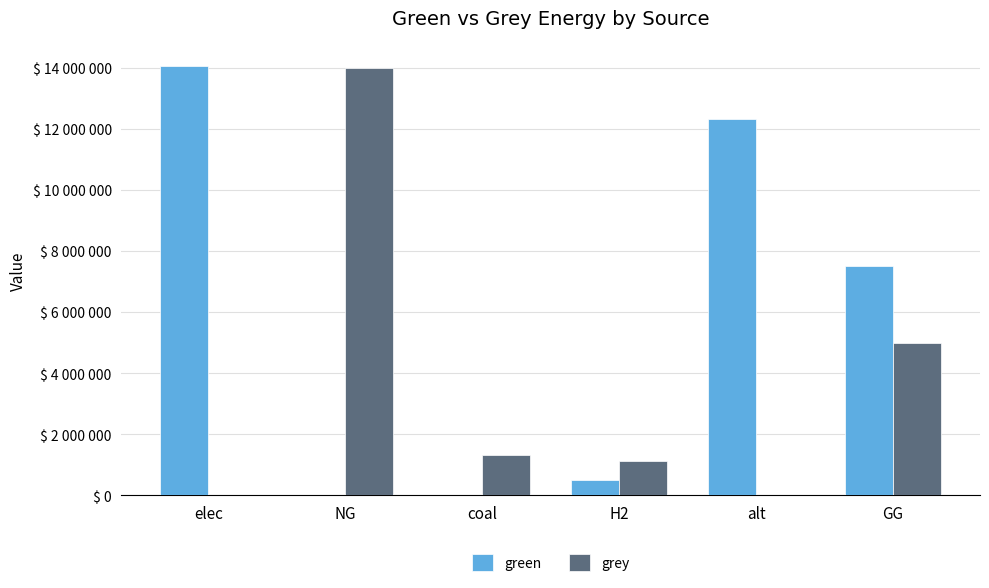

Which series changed the most between coal and GG?

green